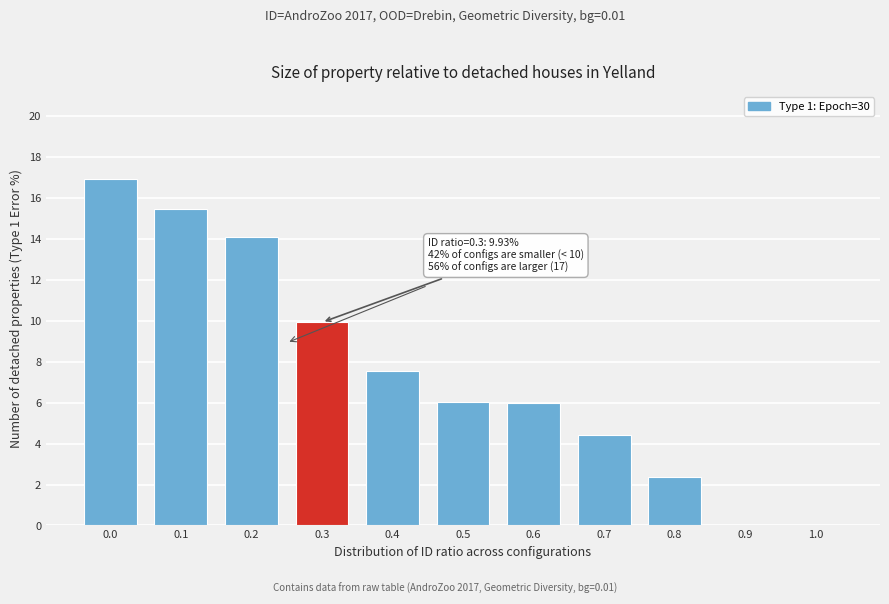

Reading right to left, what are all the values shown in this chart?

1.0=0.0	0.9=0.0	0.8=2.4	0.7=4.4	0.6=6.0	0.5=6.0	0.4=7.6	0.3=9.9	0.2=14.1	0.1=15.4	0.0=16.9